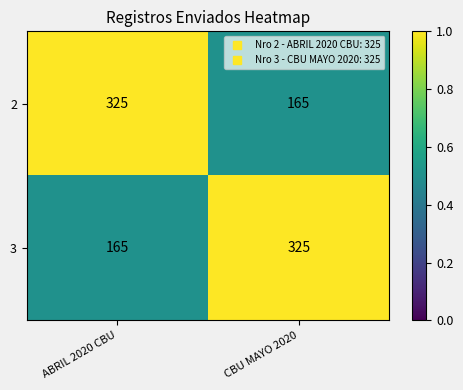

Count the number of data series in this chart.

2